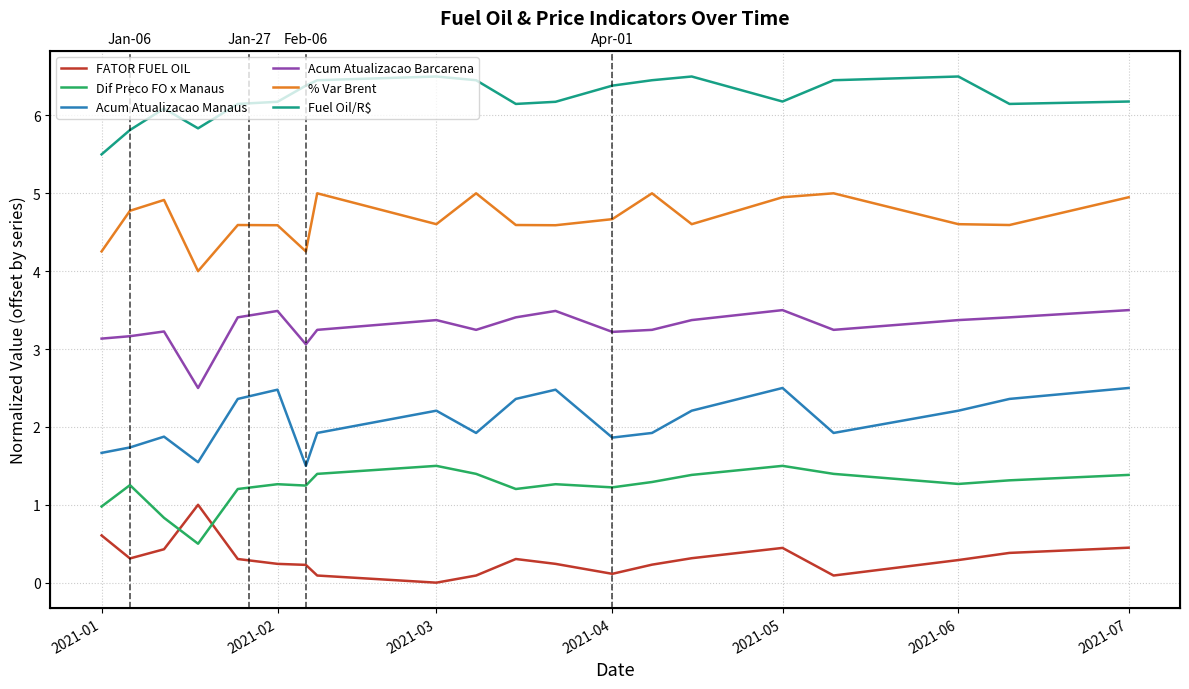

What is the maximum value for Dif Preco FO x Manaus?

1.5